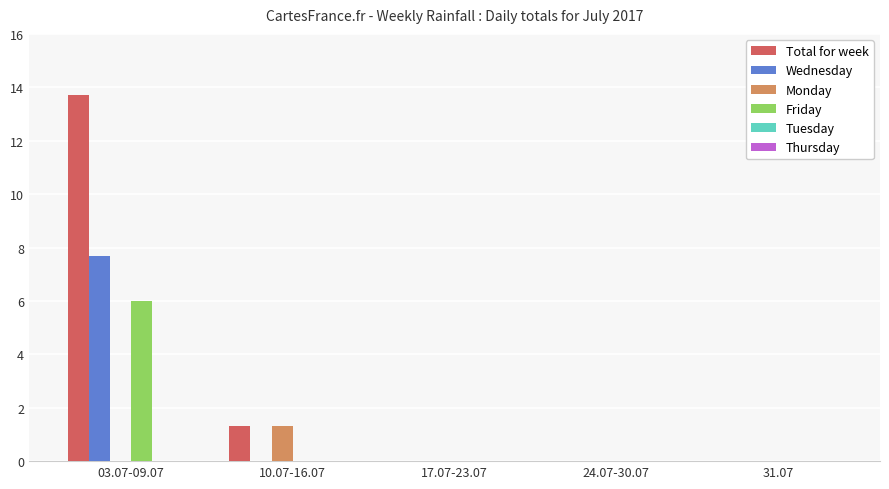

Is it true that Friday equals 1.9 at 10.07-16.07?

False